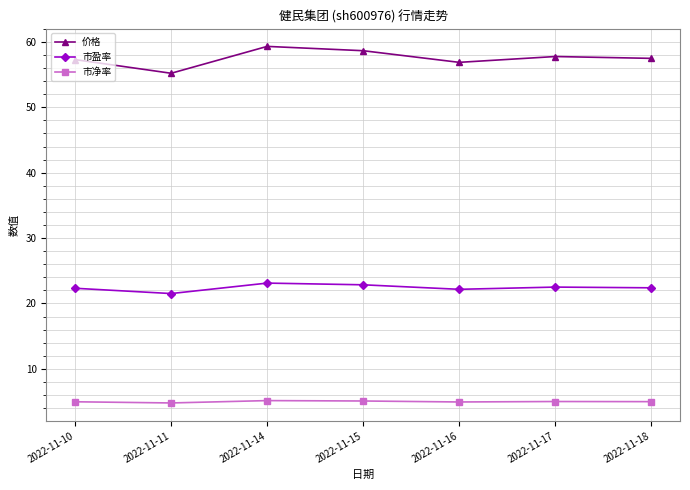

What is the smallest value displayed?

4.8